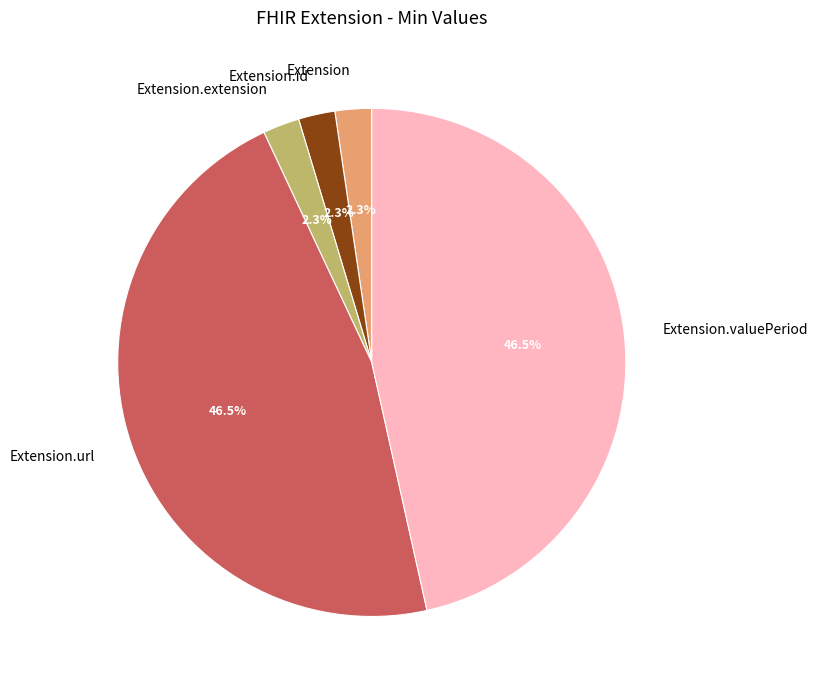

How much of the chart is everything except Extension.valuePeriod?

53.5%